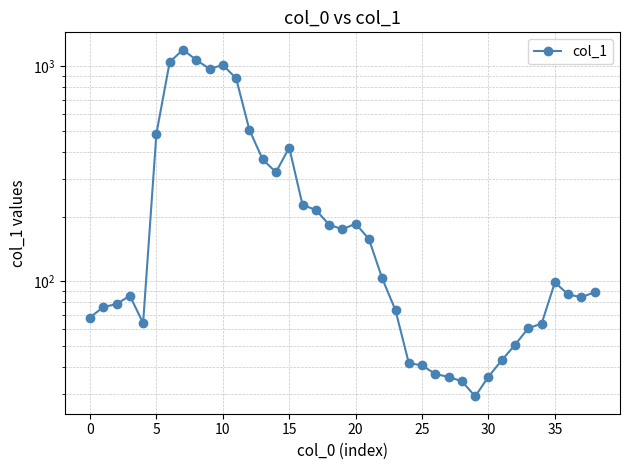

Between 28 and 21, which is larger?

21